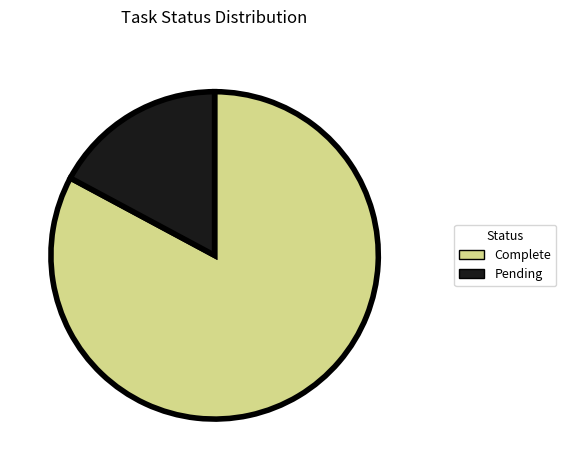

What is the ratio of the value at Complete to the value at Pending?

4.8